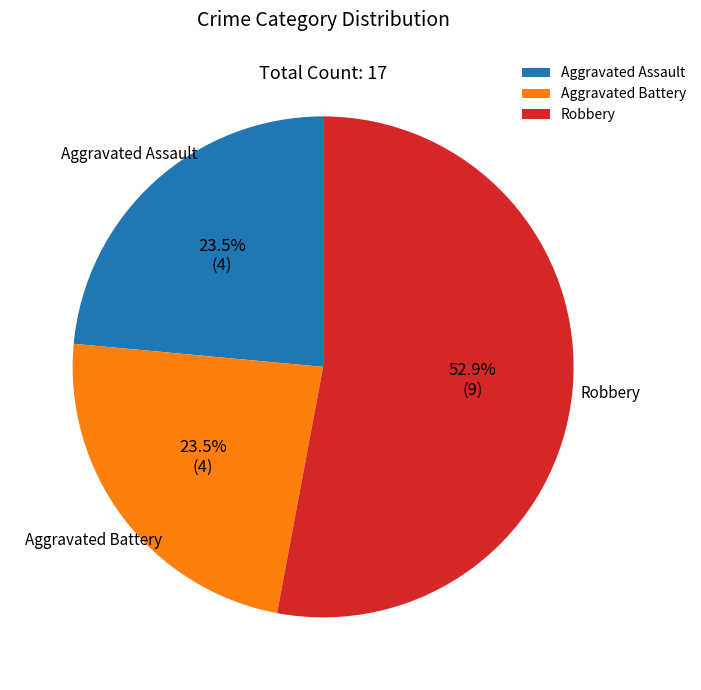

Which slice is the largest?

Robbery